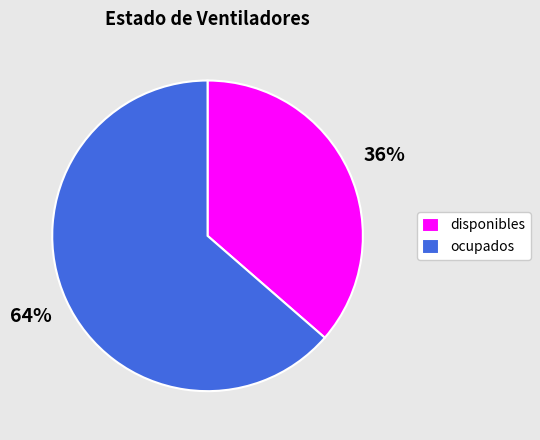

To the nearest percent, what is the combined percentage of ocupados and disponibles?

100%